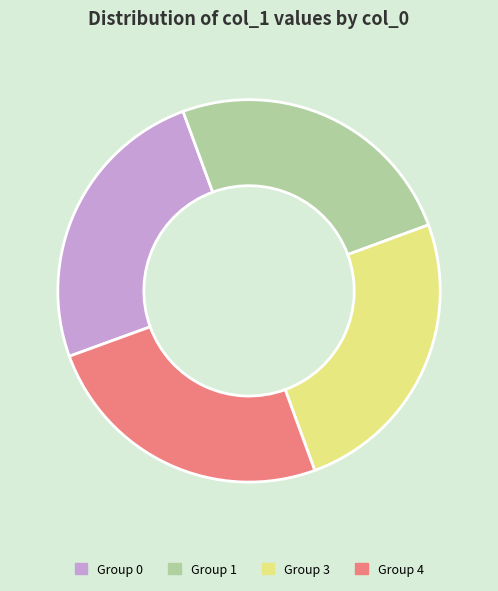

Is there a majority slice in this chart?

No